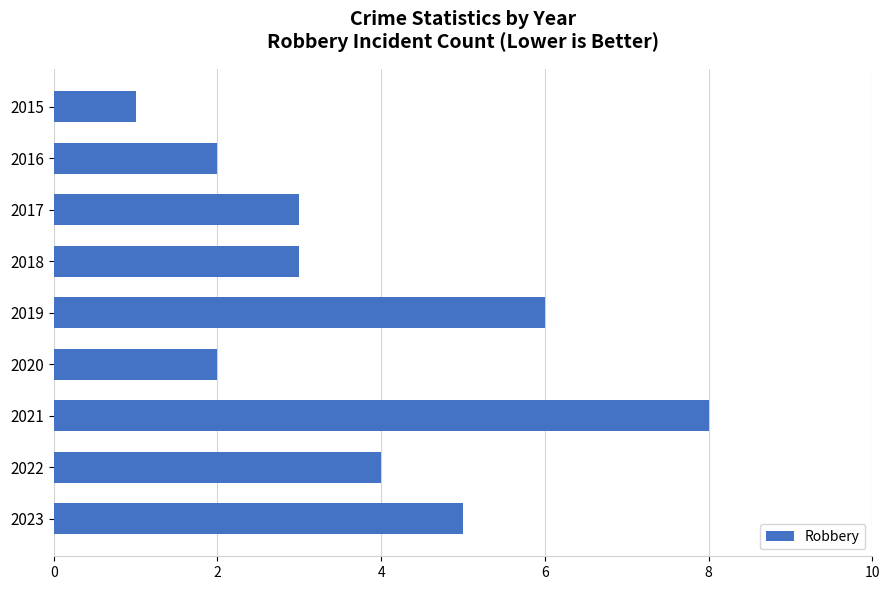

The value at 2017 is 3. True or false?

True